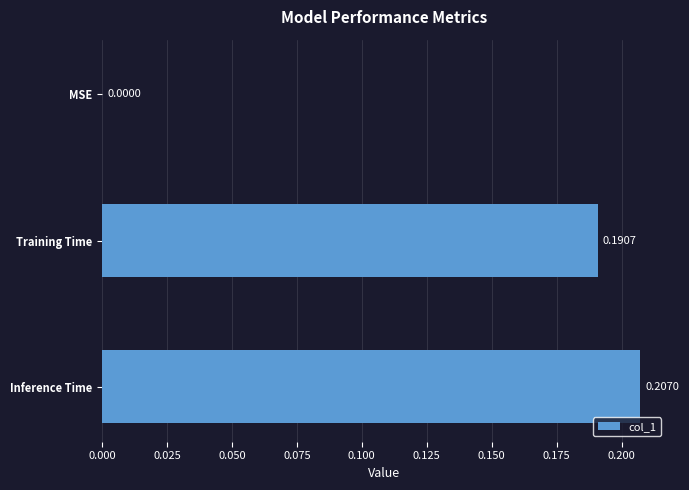

What is the sum of all values?

0.4